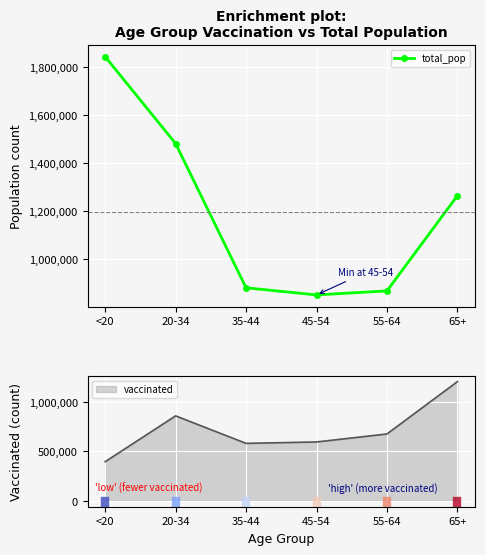

Where is the first local minimum?

45-54